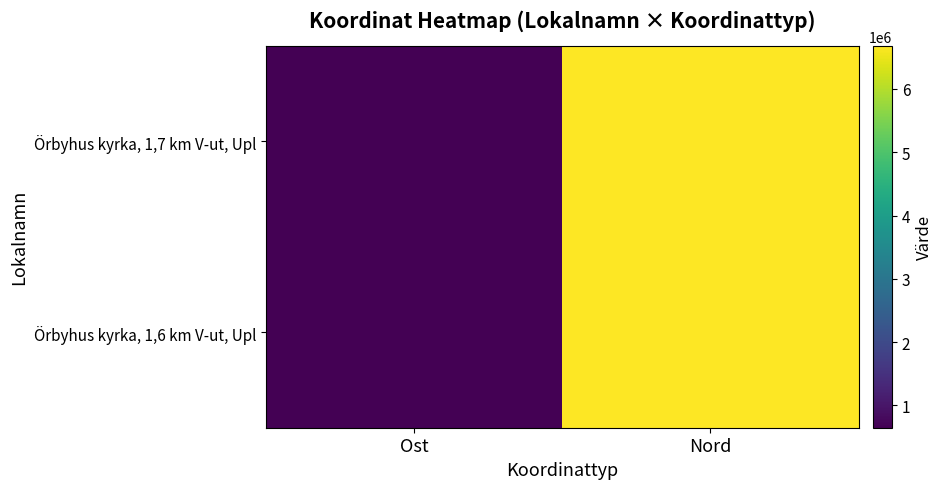

Reading right to left, extract all data points from this chart.

Örbyhus kyrka, 1,7 km V-ut, Upl: Nord=6679529.2	Ost=648145.0
Örbyhus kyrka, 1,6 km V-ut, Upl: Nord=6679447.2	Ost=648243.9